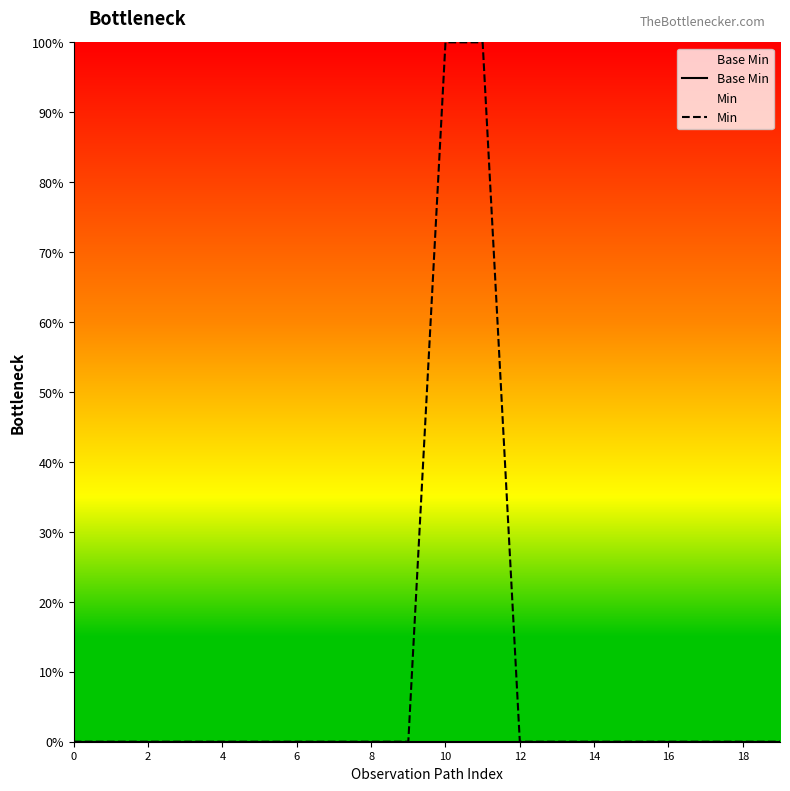

Reading left to right, list all the values displayed in this chart.

Base Min: 0	0	0	0	0	0	0	0	0	0	0	0	0	0	0	0	0	0	0	0
Min: 0	0	0	0	0	0	0	0	0	0	1	1	0	0	0	0	0	0	0	0